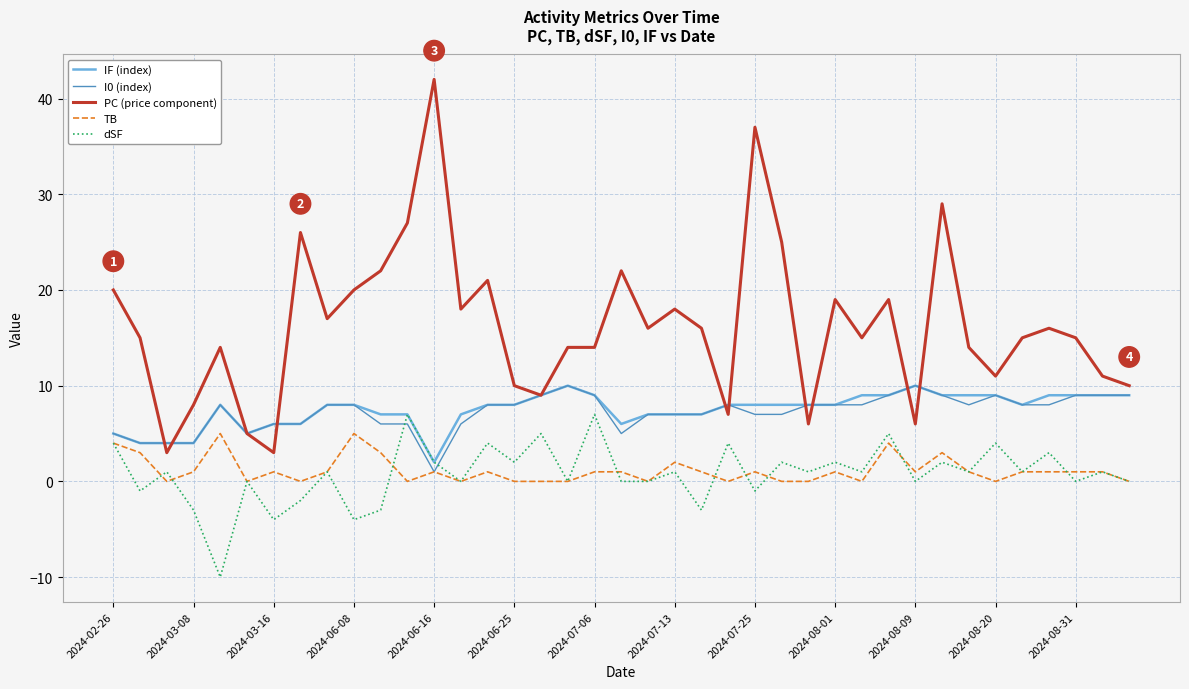

How many times do I0 (index) and dSF cross each other?

2